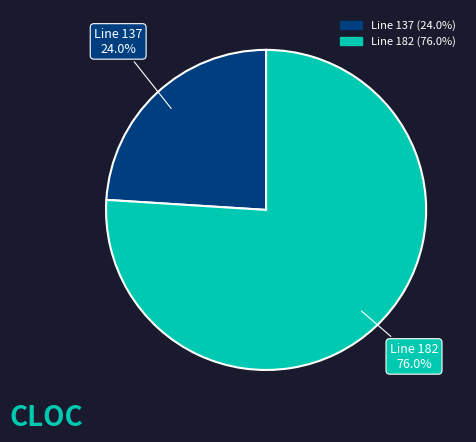

Does any single category account for the majority?

Yes